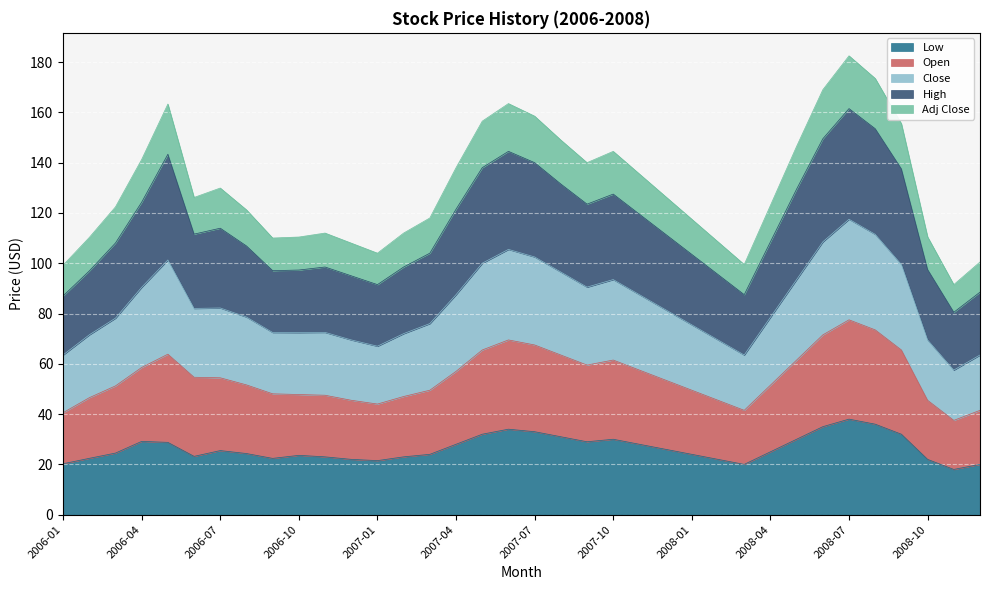

How many data points in Open are above 53?

18